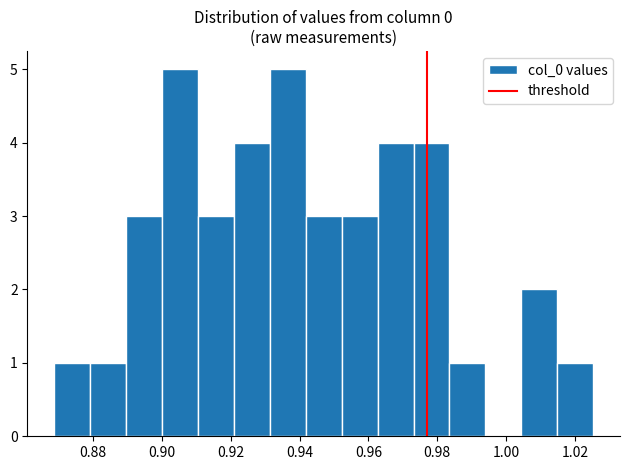

What is the height of the bar covering 0.868 to 0.880 on the x-axis? Neither the bar edges nor the heights are printed on the chart, so give them approximately, as read against the axes.

1